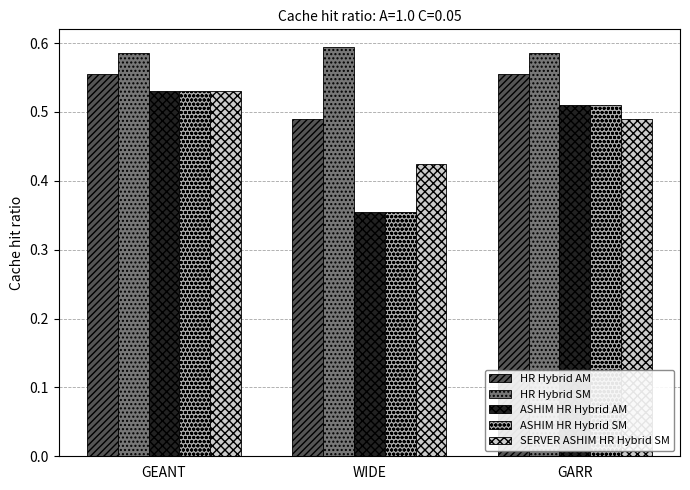

At which category does the chart reach its minimum across all series?

WIDE